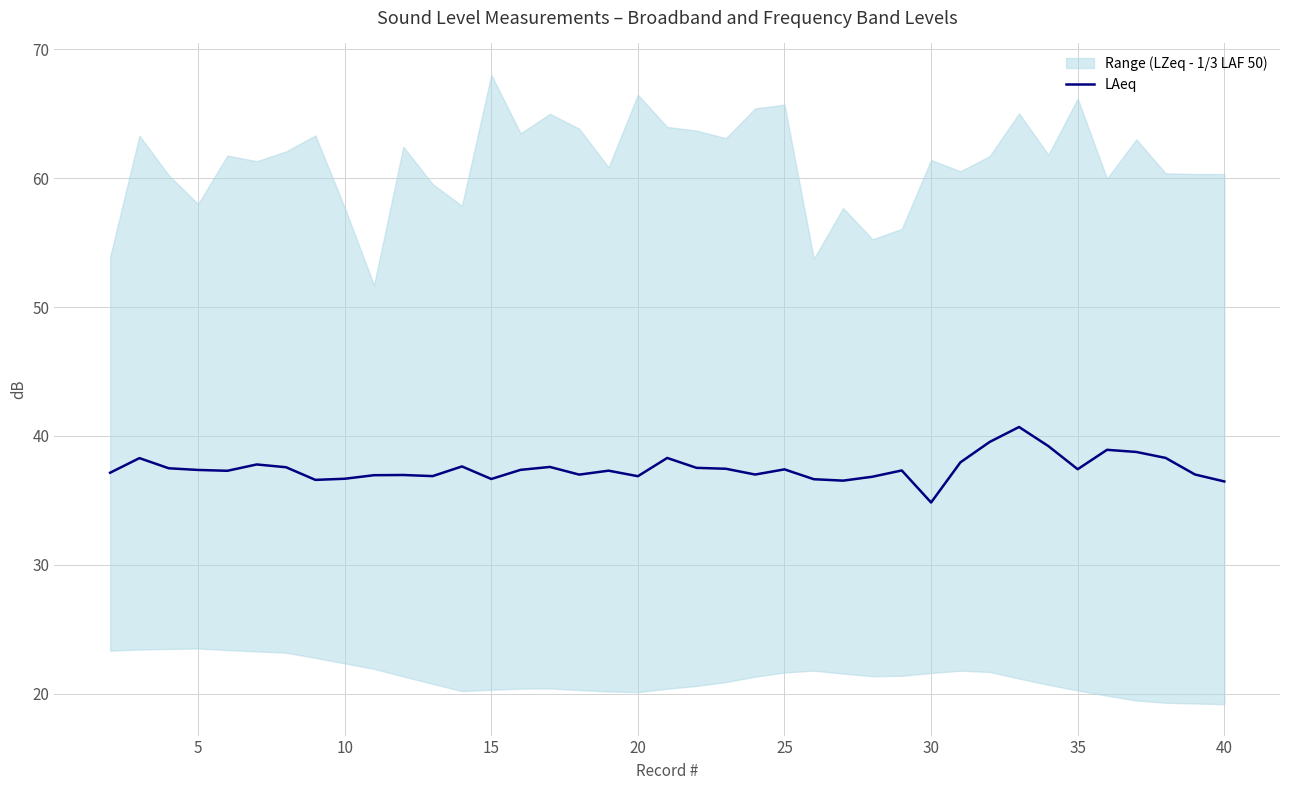

What is the highest value of the LAeq series?

40.7